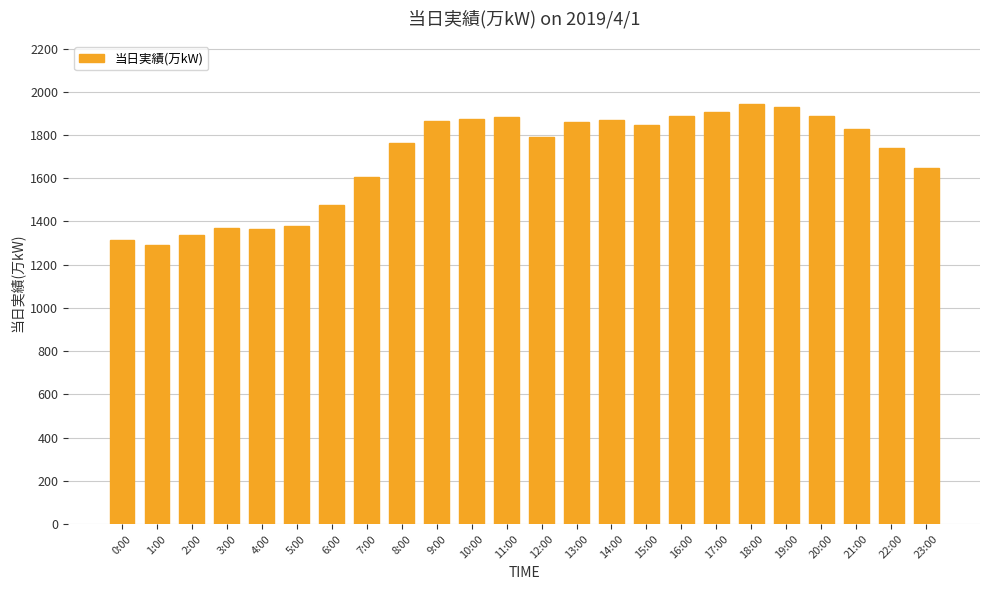

What is the label of the 15th bar from the left?

14:00